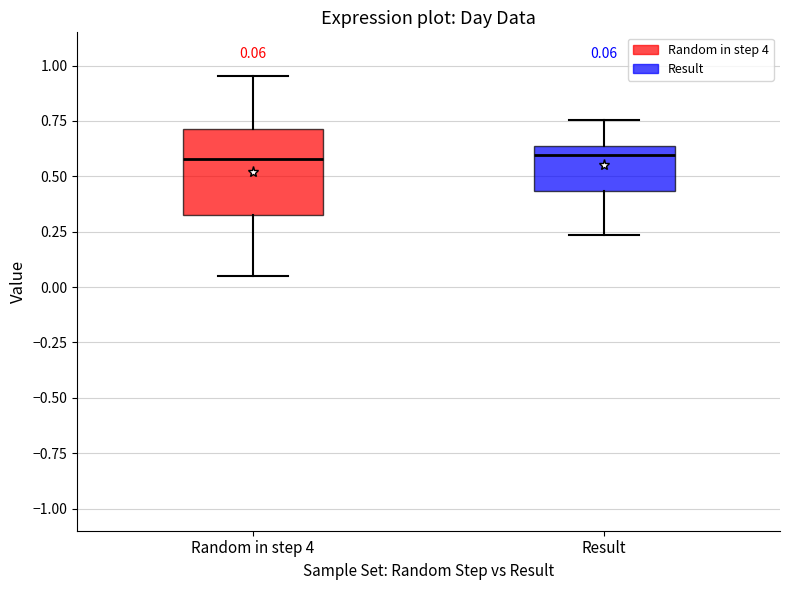

Comparing the boxes themselves (not the whiskers), which one is the tallest?

Random in step 4